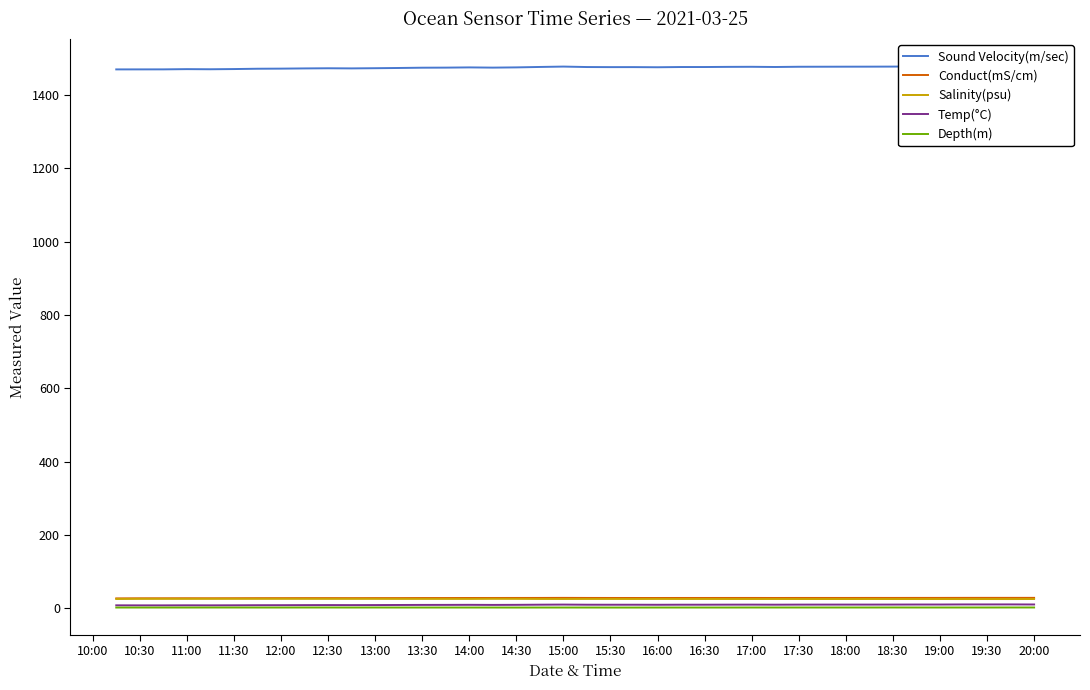

True or false: Salinity(psu) and Depth(m) cross at least once.

False